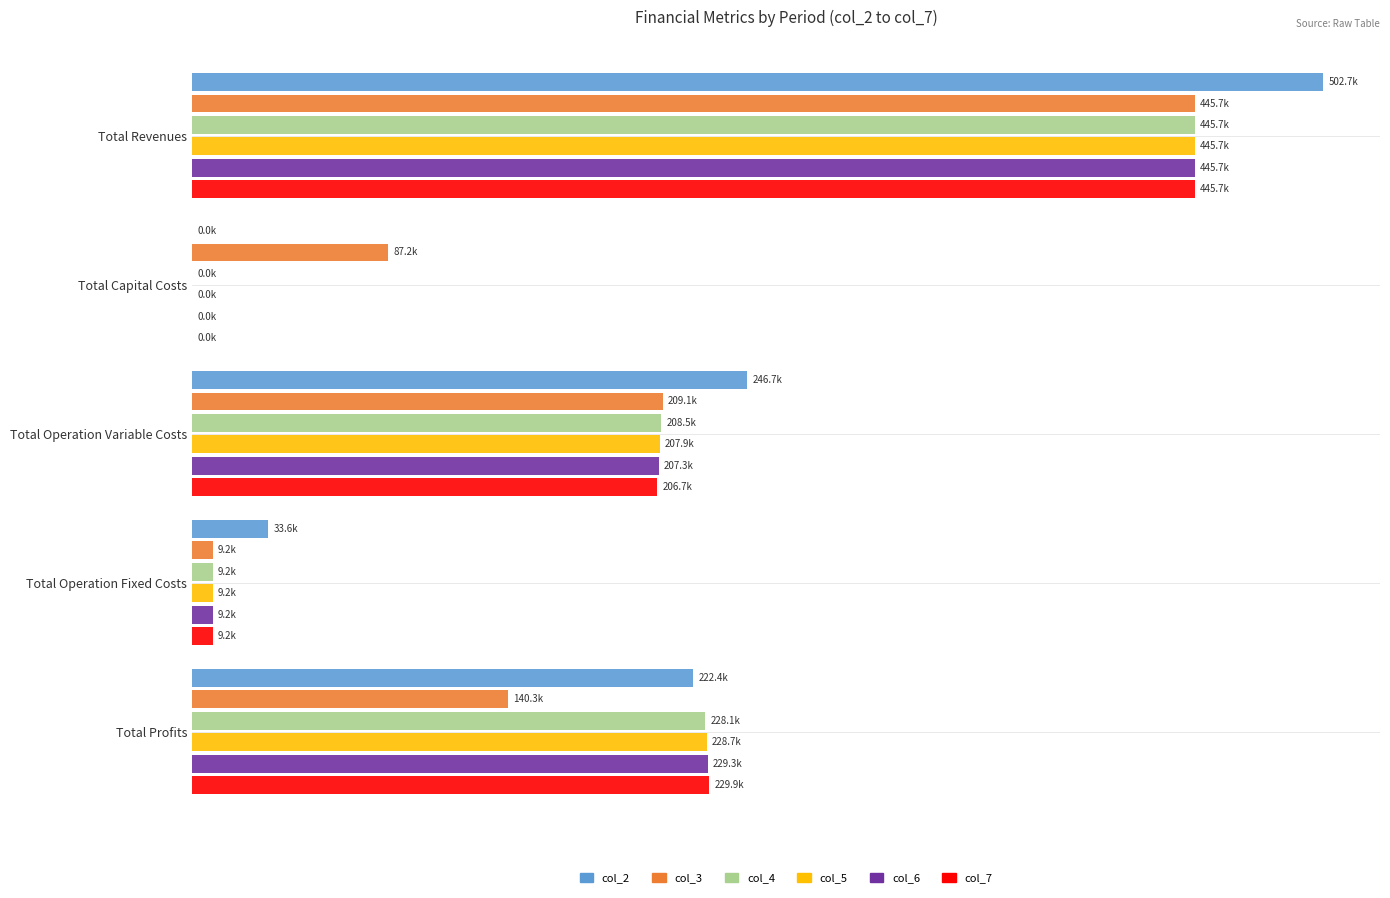

What are all the series names shown in the legend?

col_2, col_3, col_4, col_5, col_6, col_7